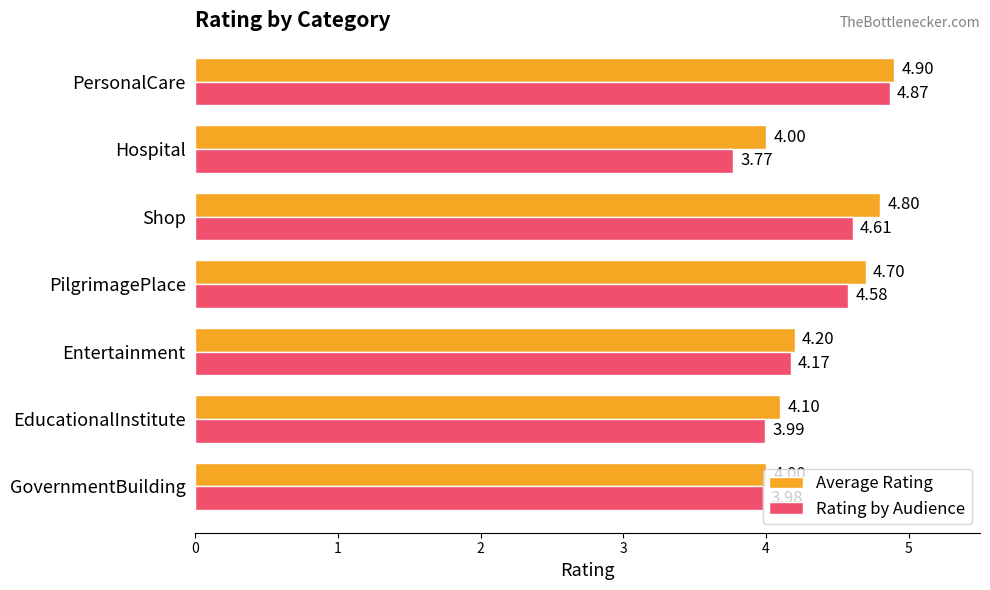

Which series changed the most between Hospital and PersonalCare?

Rating by Audience